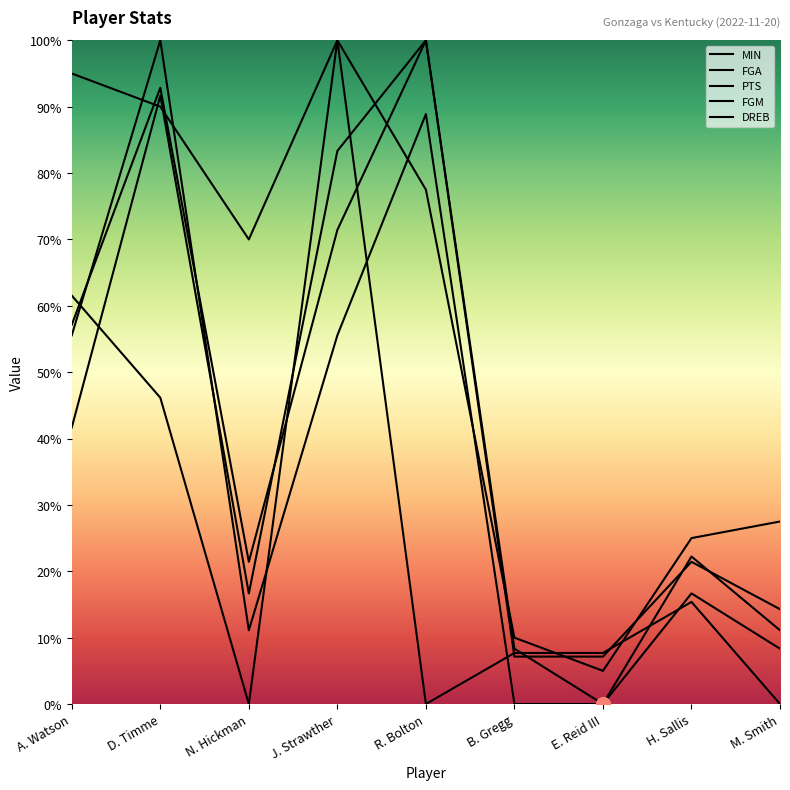

What is the average value of the PTS series?

40.7